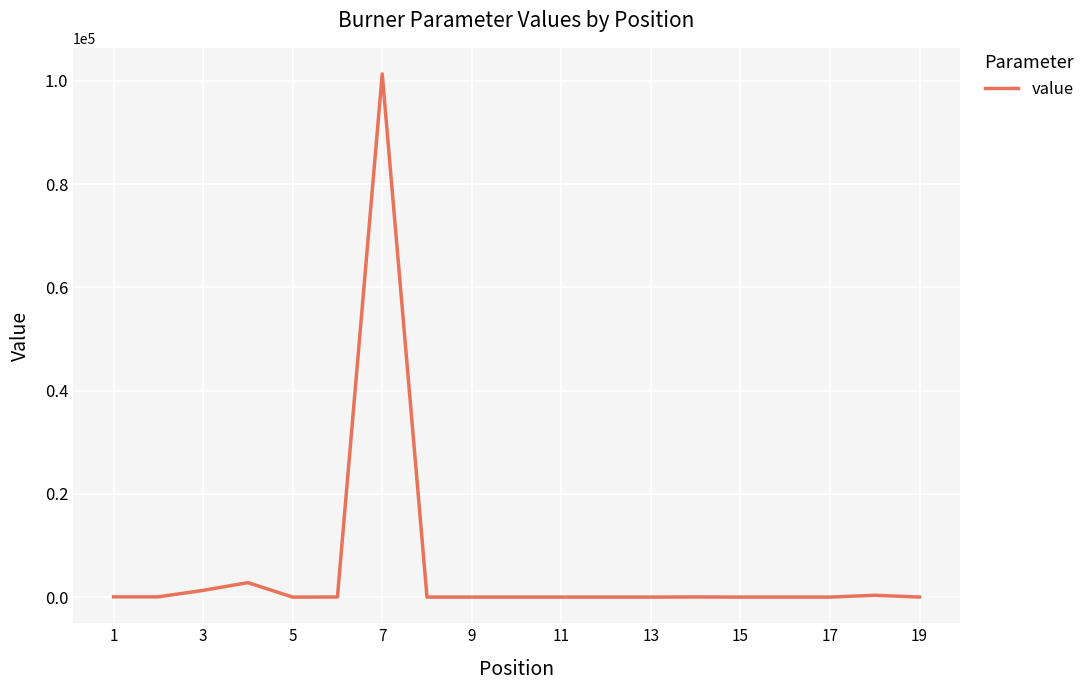

What is the difference between the maximum and minimum values?

101325.0